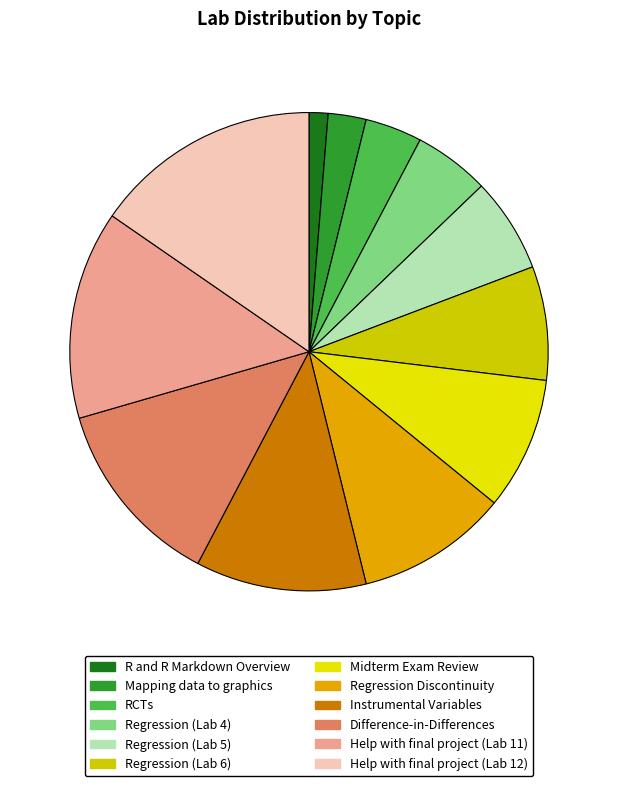

Which category has the biggest portion of the pie?

Help with final project (Lab 12)